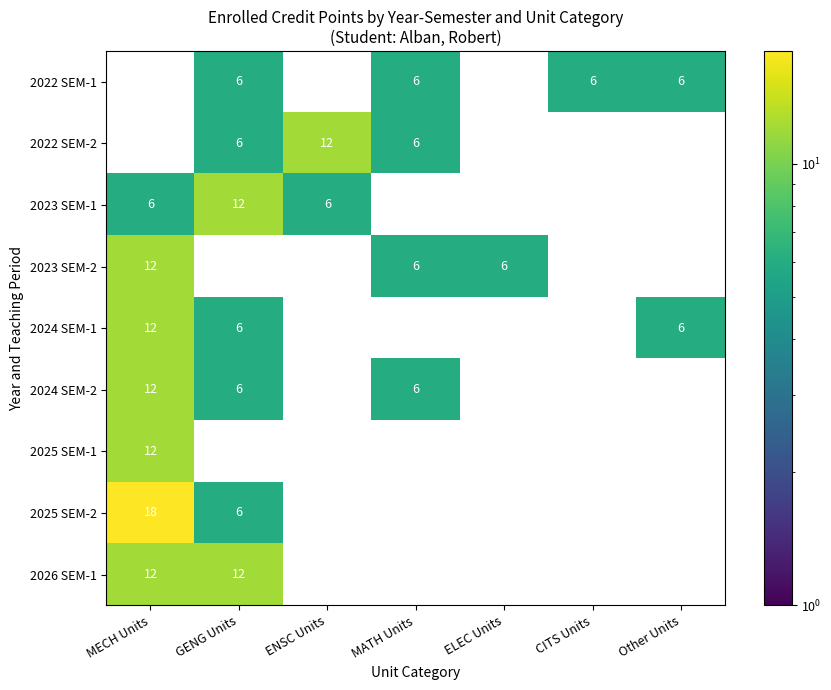

Is it true that 2024 SEM-2 equals 4 at MATH Units?

False